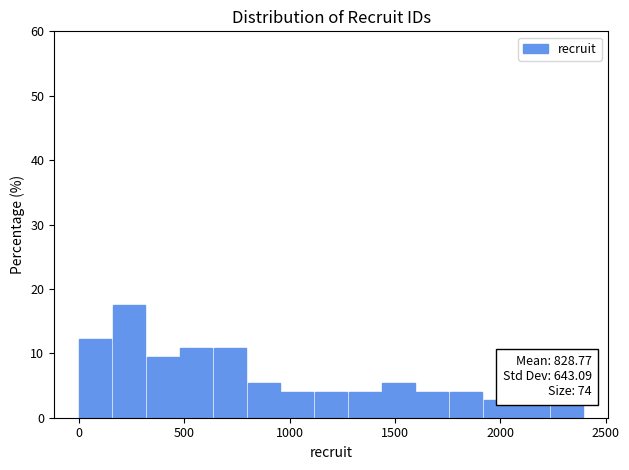

Read against the x-axis, roughly where is the centre of the tallest bar?

250